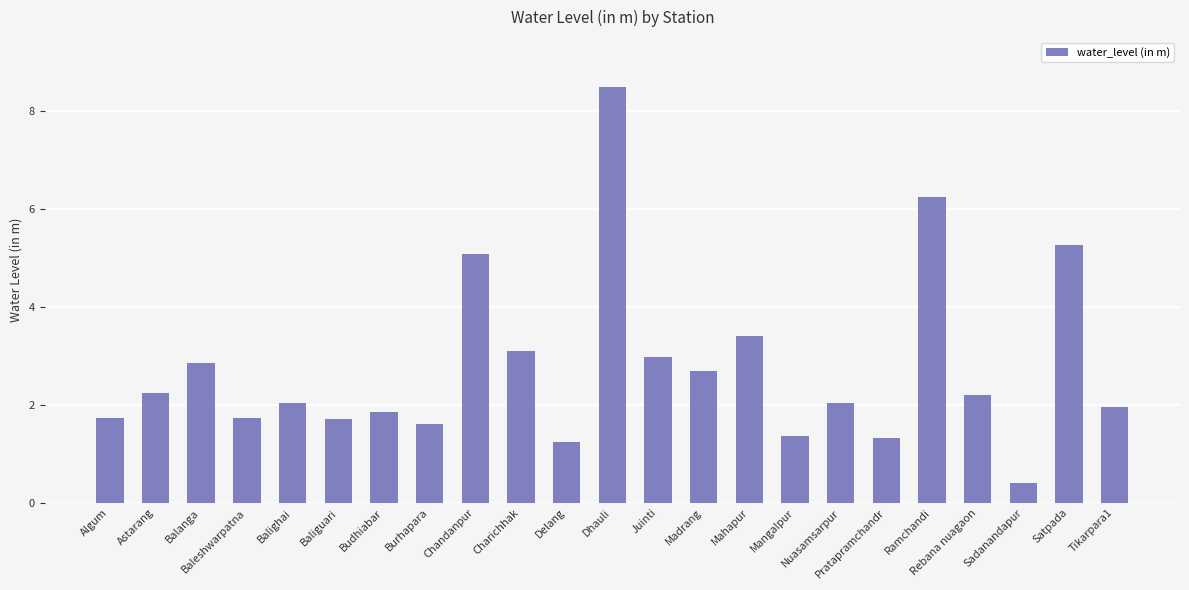

Which label corresponds to the largest value in the chart?

Dhauli